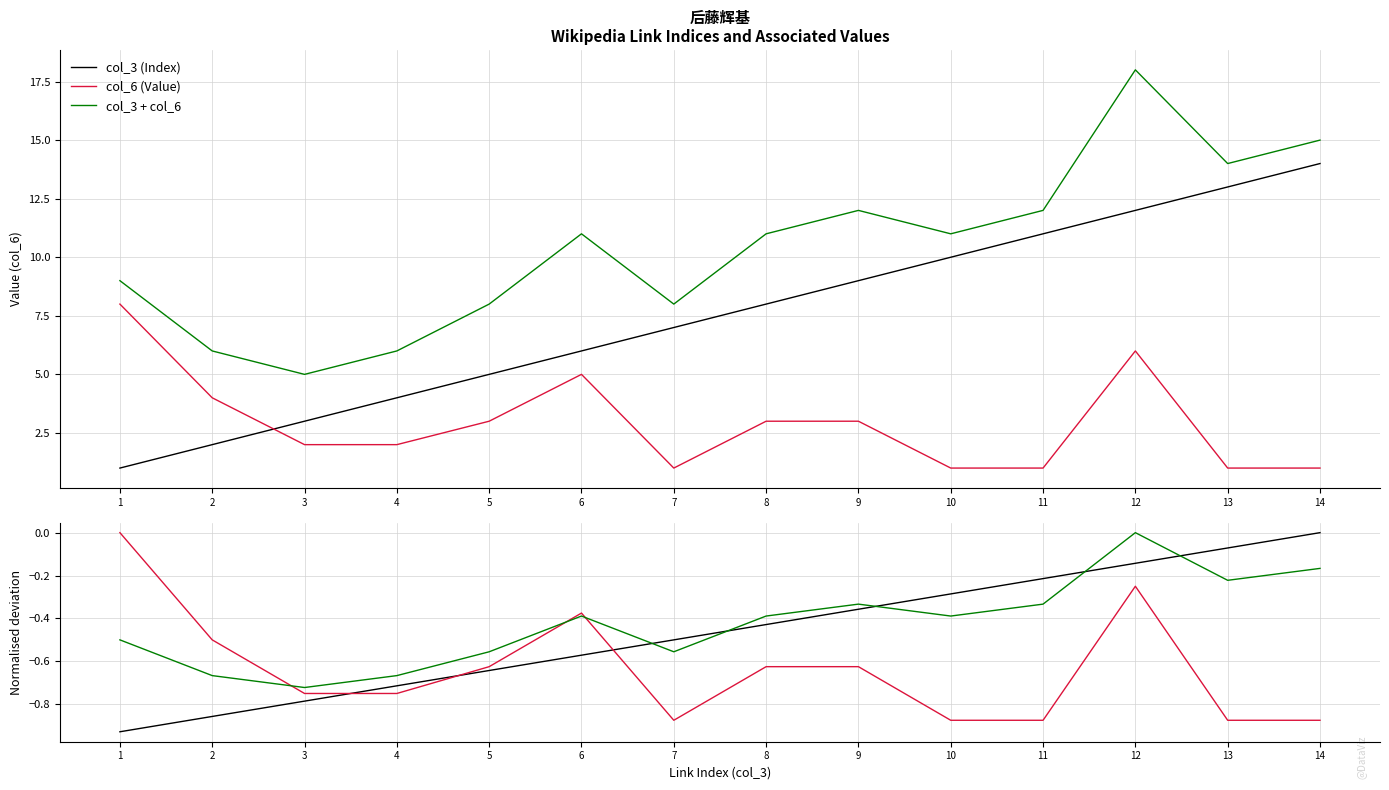

True or false: col_3 (Index) drawdown and col_6 (Value) drawdown intersect in this chart.

True